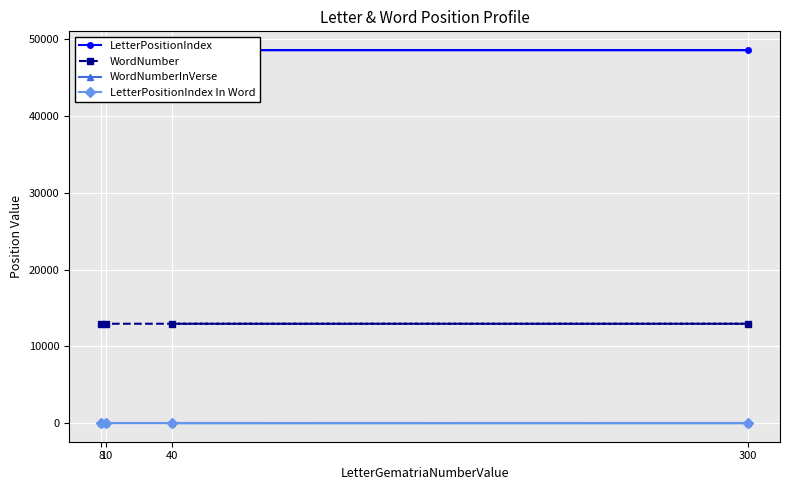

What is the highest value of the WordNumber series?

12941